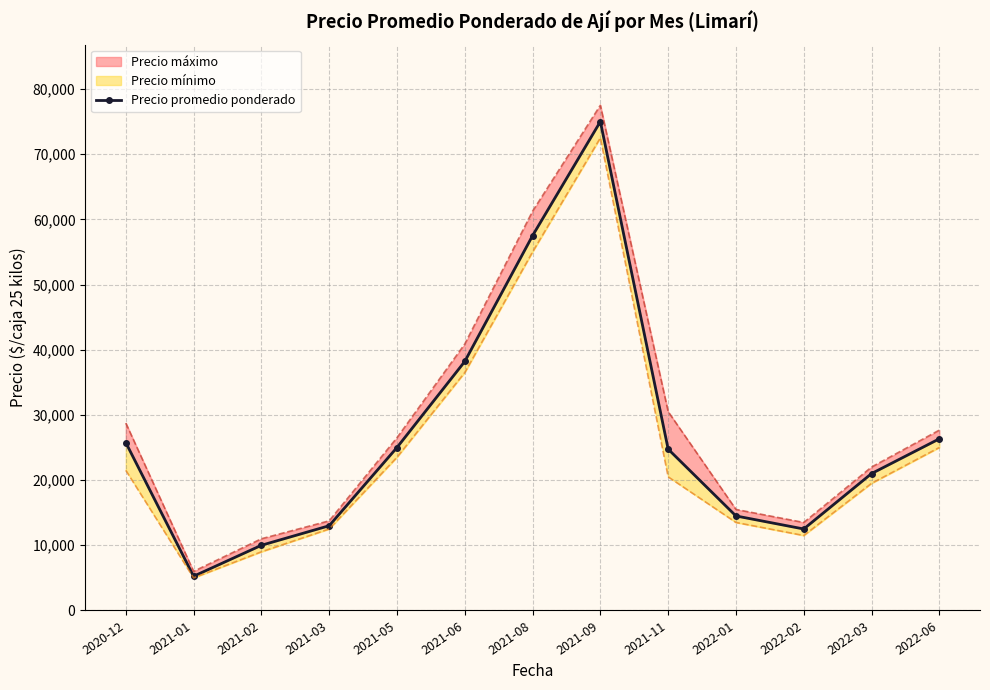

Rank the categories by value from lowest to highest.

2021-01, 2021-02, 2022-02, 2021-03, 2022-01, 2022-03, 2021-11, 2021-05, 2020-12, 2022-06, 2021-06, 2021-08, 2021-09